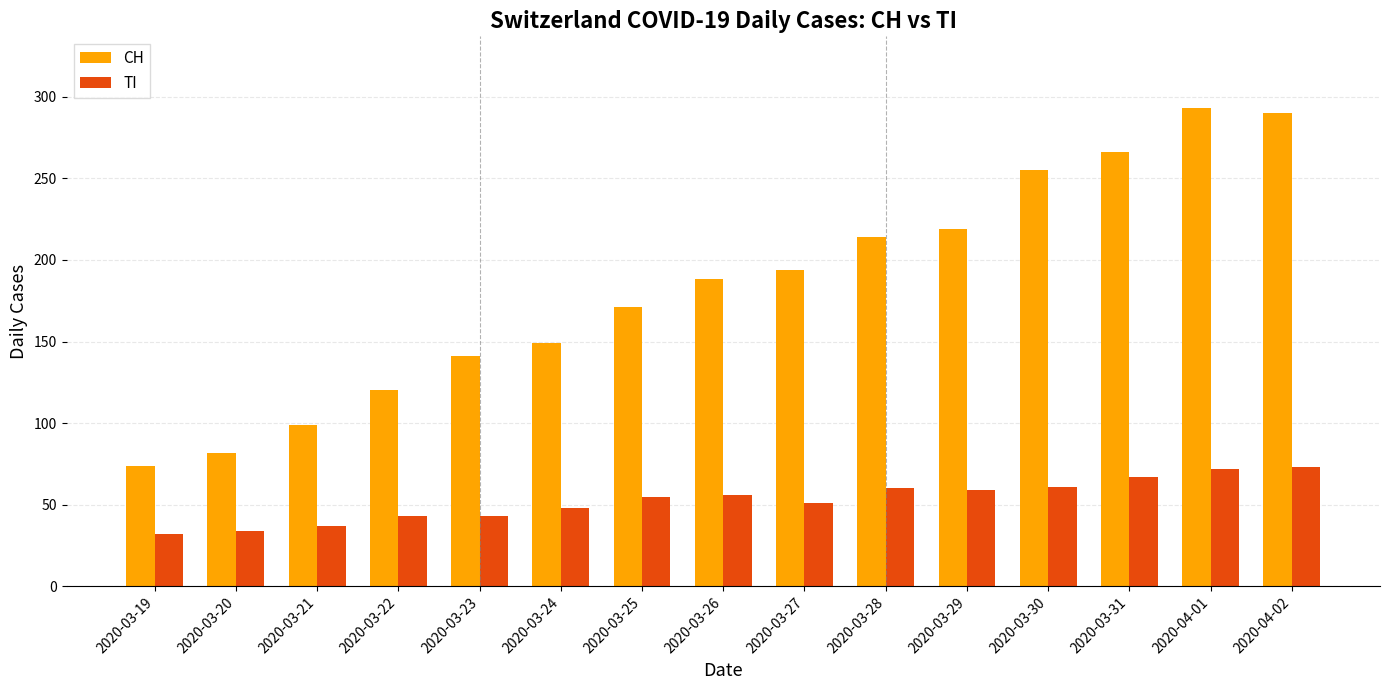

What is the label of the 8th bar from the right?

2020-03-26